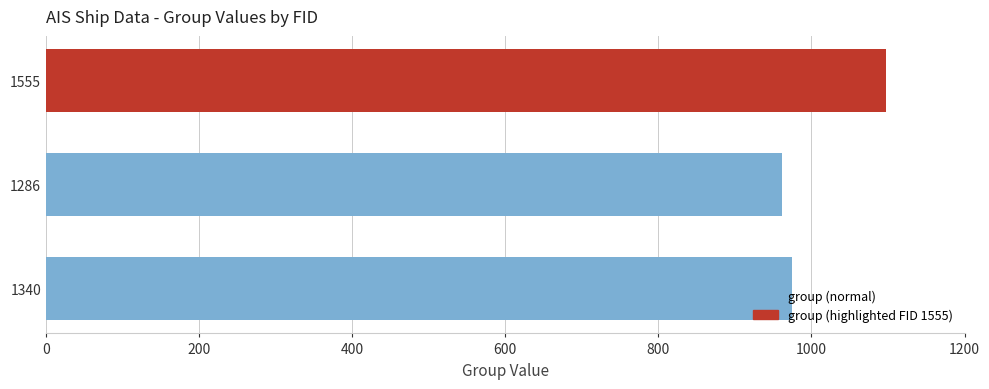

How many values are between 961 and 1097?

3